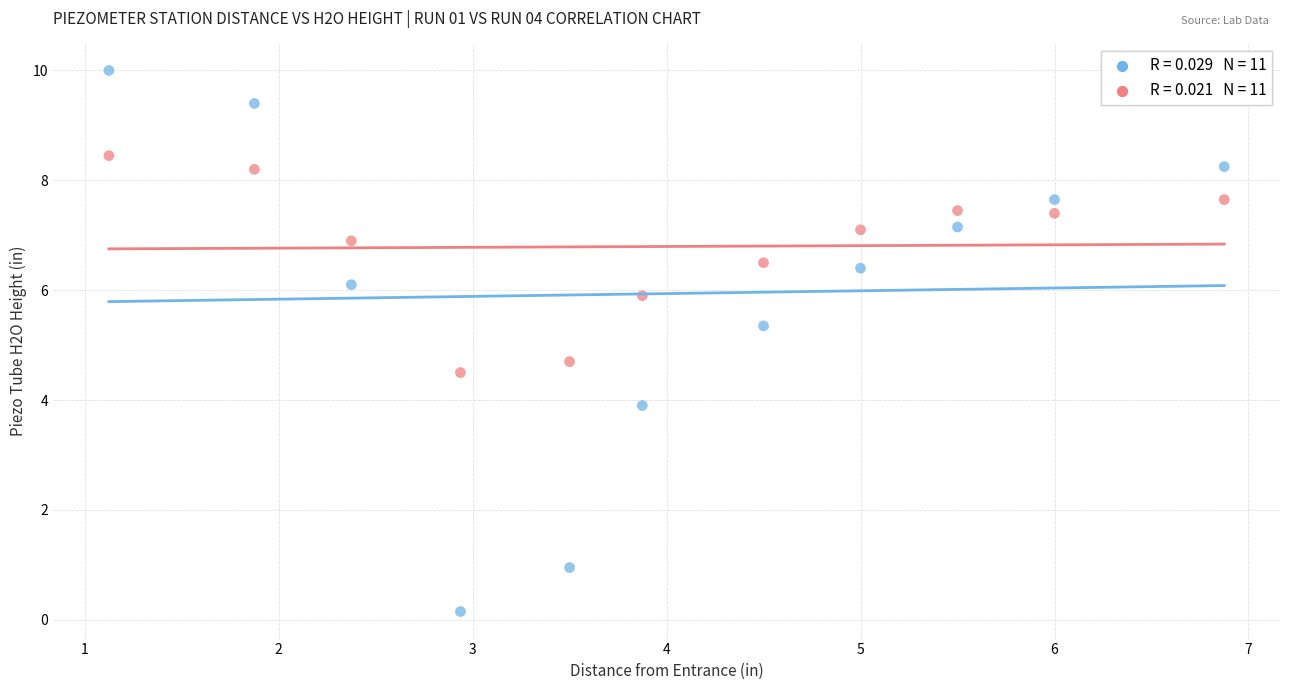

Across all data points, what is the range of X values (max minus min)?

5.8